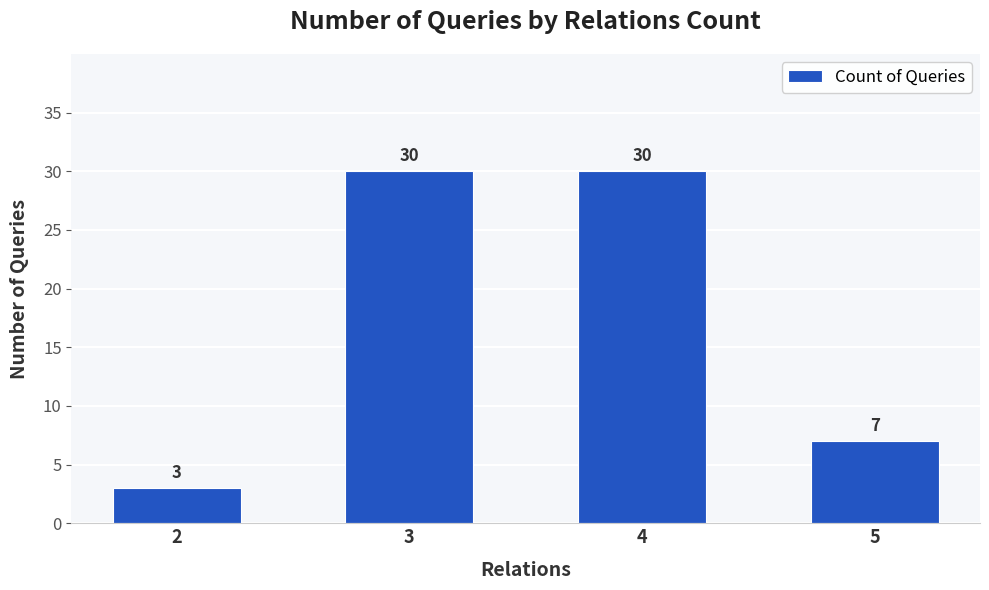

What is the smallest value displayed?

3